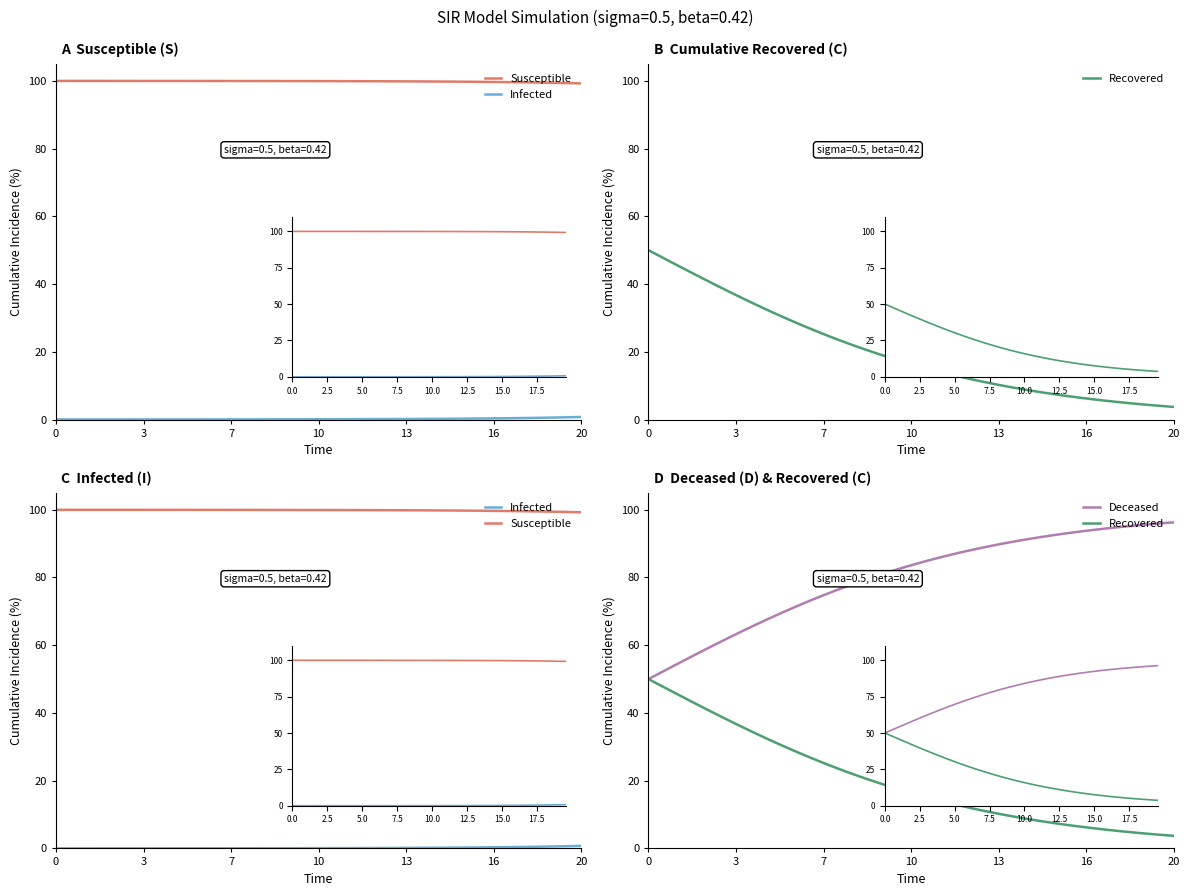

True or false: Infected and Susceptible intersect in this chart.

False